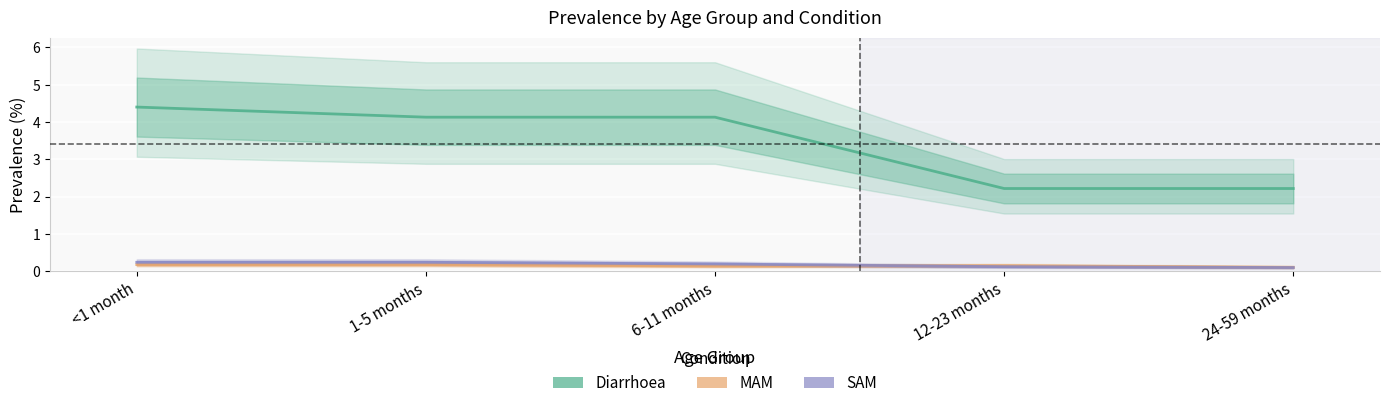

What is the difference between the maximum and second lowest values in the Diarrhoea series?

2.2